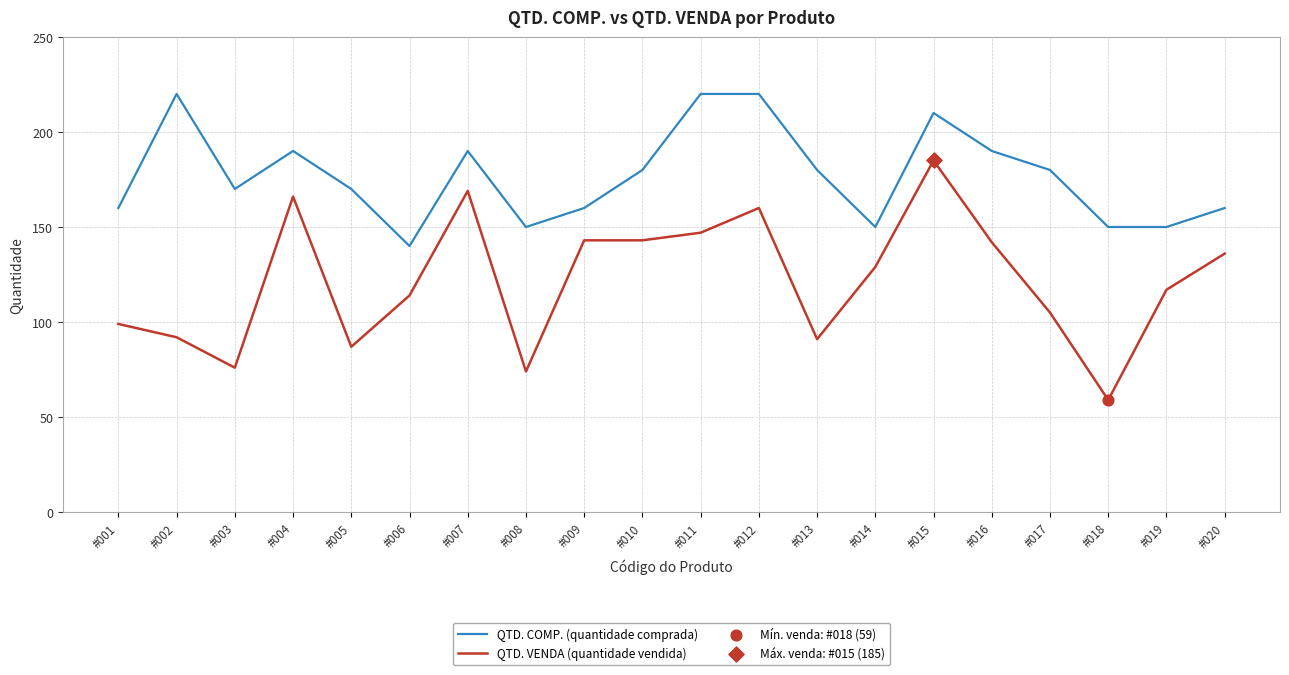

Is the value of QTD. VENDA (quantidade vendida) at #013 greater than the value of QTD. COMP. (quantidade comprada) at #001?

No